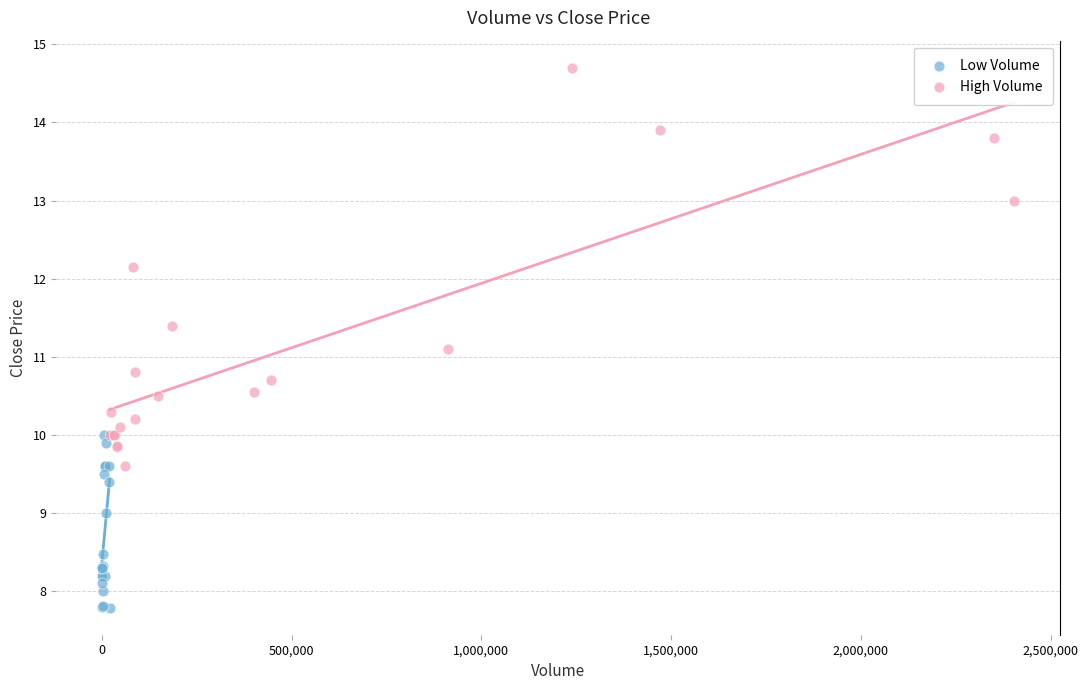

Which series contains the lowest Y value?

Low Volume